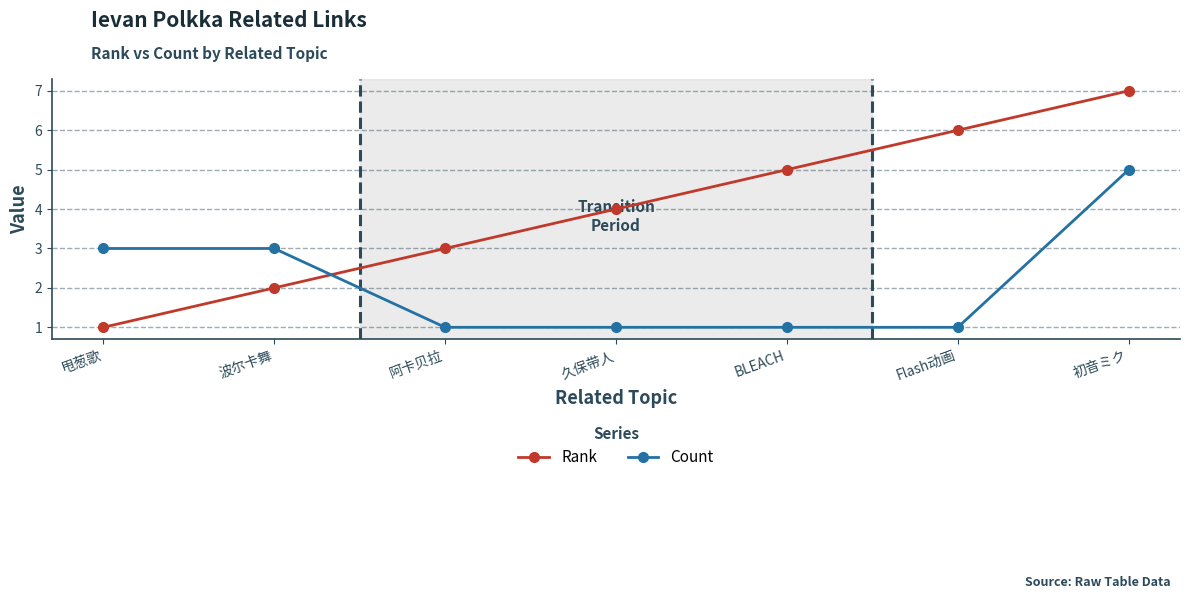

Is this an area chart (filled region under the line)?

No